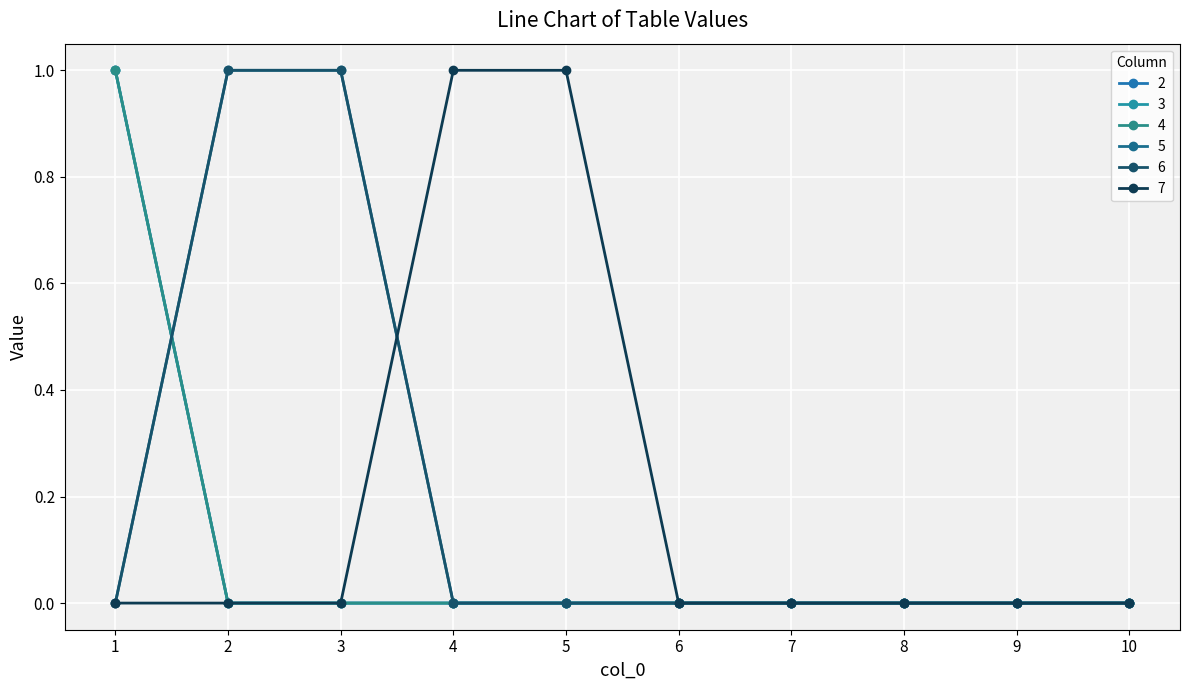

At which label does 3 reach its minimum?

2